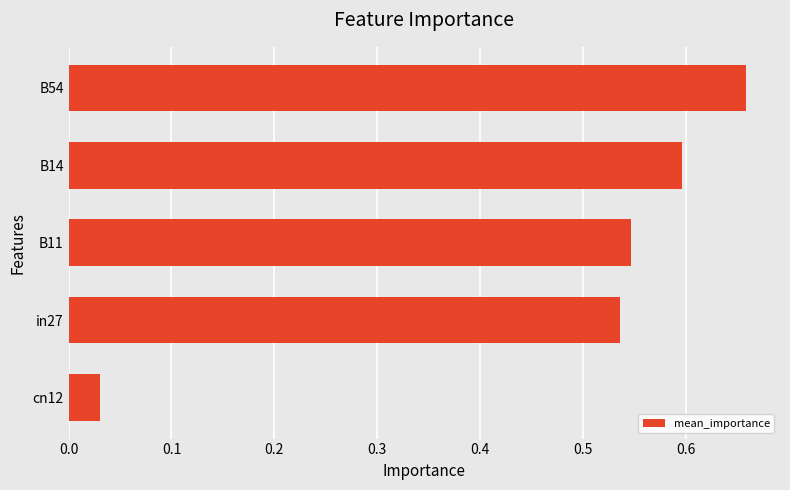

The value at B11 is 0.3. True or false?

False